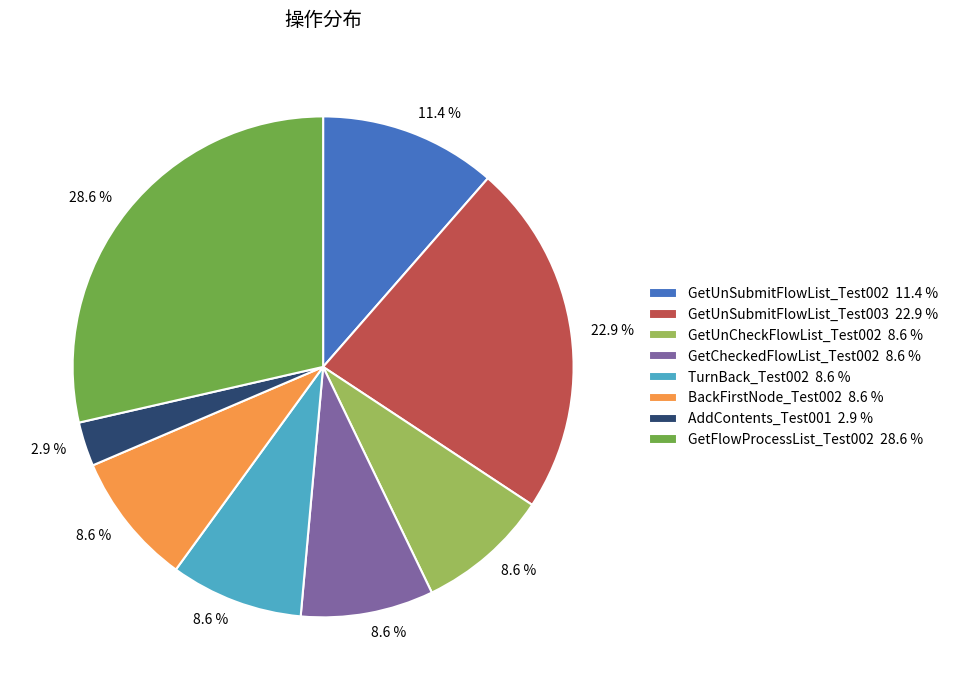

What is the ratio of the value at BackFirstNode_Test002 to the value at AddContents_Test001?

3.0